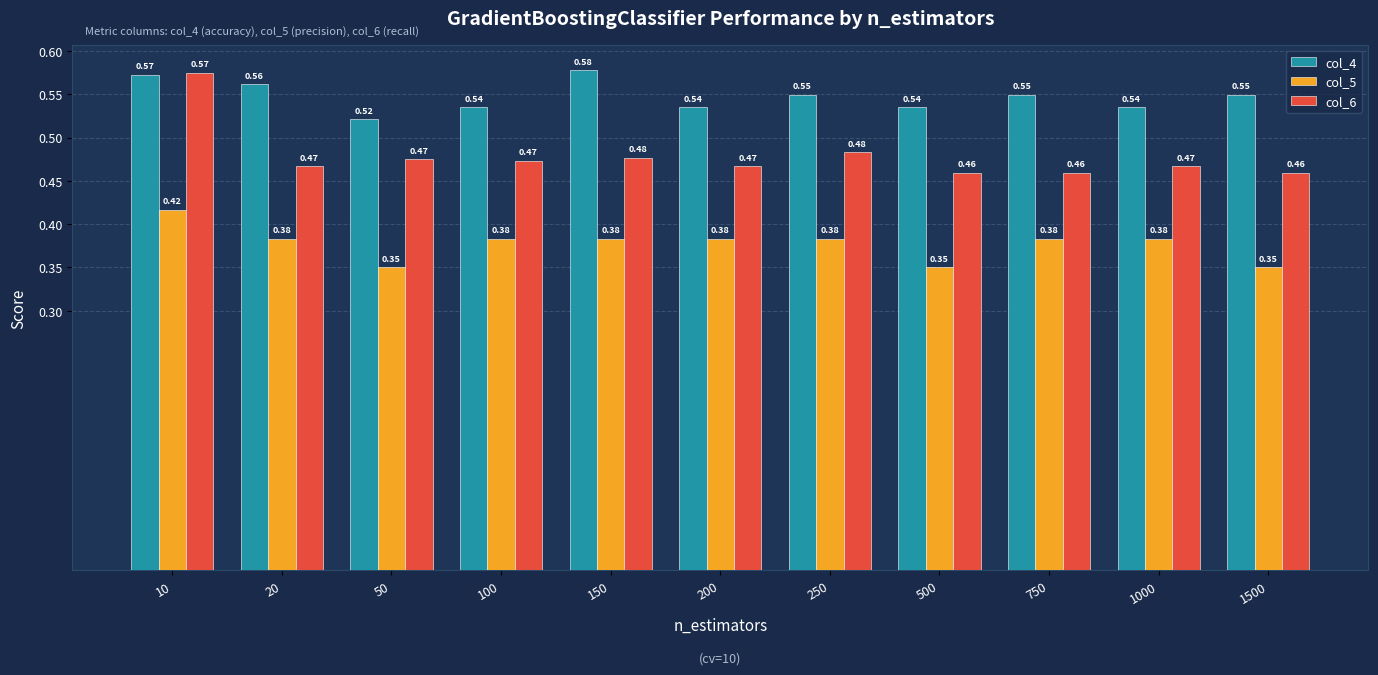

Rank the series by their average value, from highest to lowest.

col_4, col_6, col_5